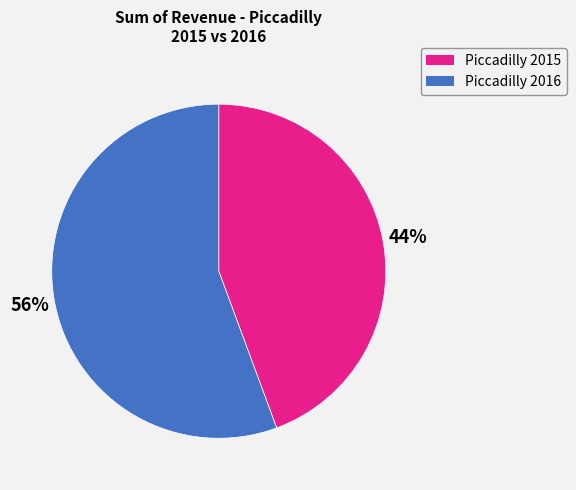

What is the smallest slice in the pie chart?

Piccadilly 2015